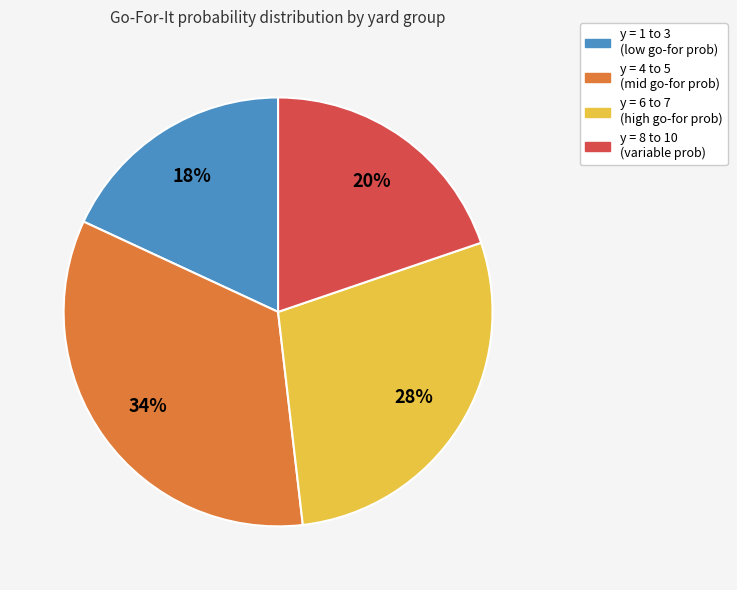

Does any single category account for the majority?

No